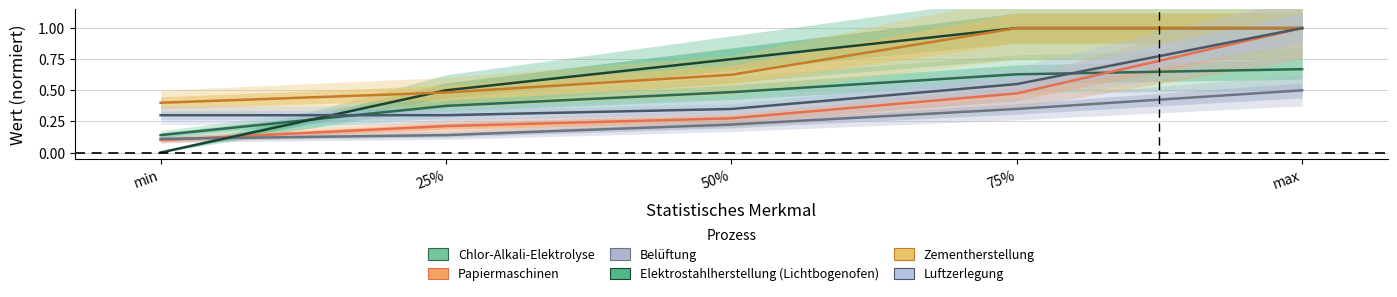

Reading right to left, transcribe all the data shown in this chart.

Chlor-Alkali-Elektrolyse: max=0.7	75%=0.6	50%=0.5	25%=0.4	min=0.1
Papiermaschinen: max=1.0	75%=0.5	50%=0.3	25%=0.2	min=0.1
Belüftung: max=0.5	75%=0.3	50%=0.2	25%=0.1	min=0.1
Elektrostahlherstellung (Lichtbogenofen): max=1.0	75%=1.0	50%=0.8	25%=0.5	min=0.0
Zementherstellung: max=1.0	75%=1.0	50%=0.6	25%=0.5	min=0.4
Luftzerlegung: max=1.0	75%=0.6	50%=0.3	25%=0.3	min=0.3